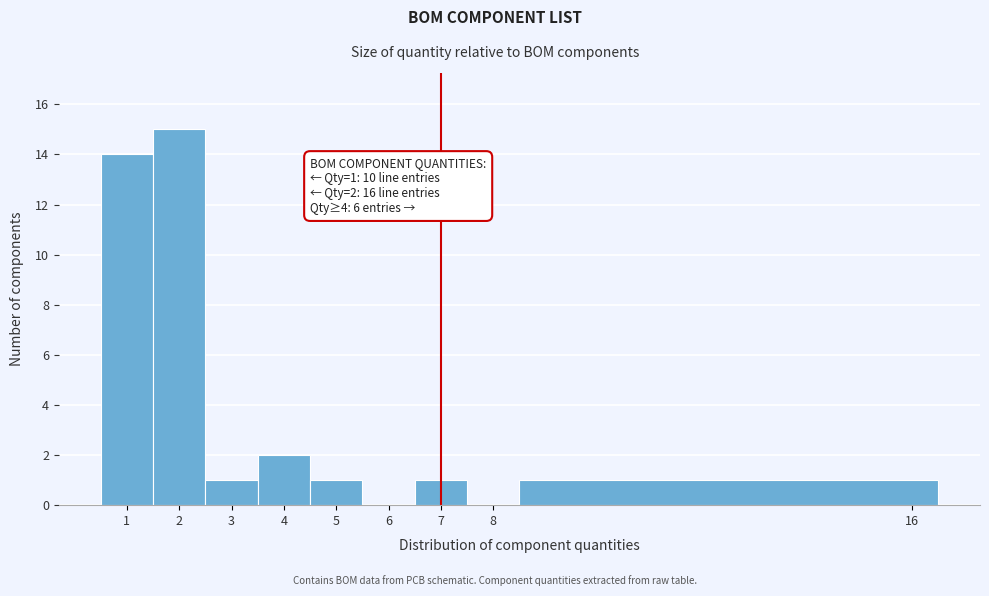

Which range on the x-axis has the tallest bar?

1.5 to 2.5